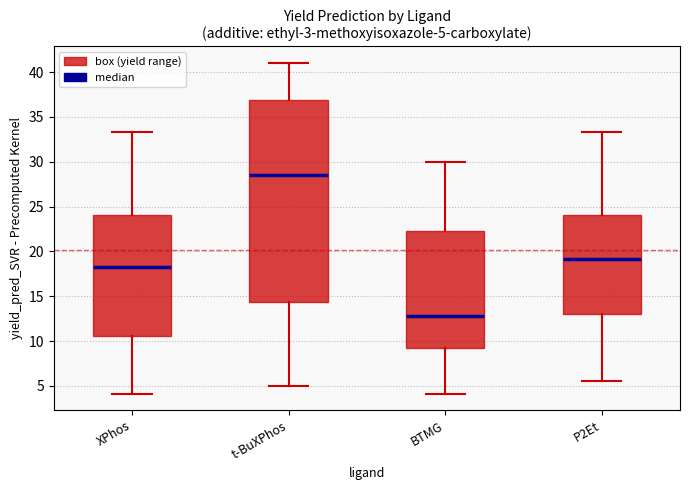

Which box is the tallest, from its lower edge to its upper edge?

t-BuXPhos